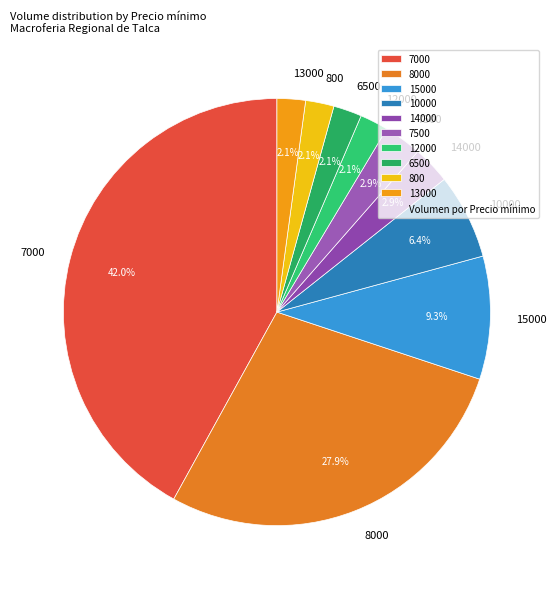

To the nearest percent, what portion does 10000 represent?

6%